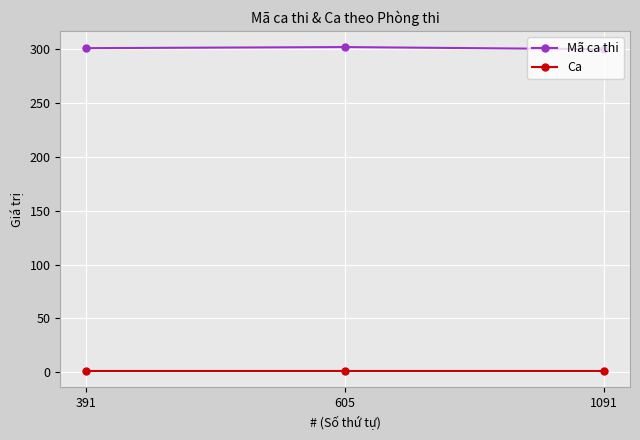

What is the difference between the maximum and minimum values in the Mã ca thi series?

2